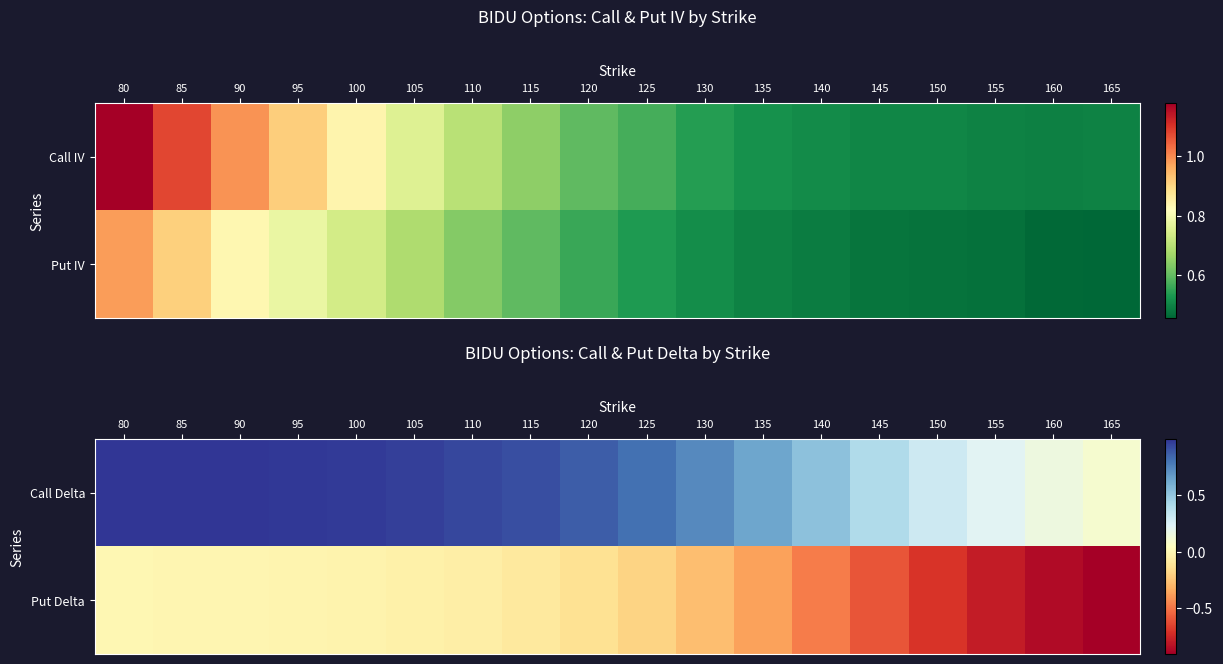

Where is Put Delta nearest to the value 0?

80